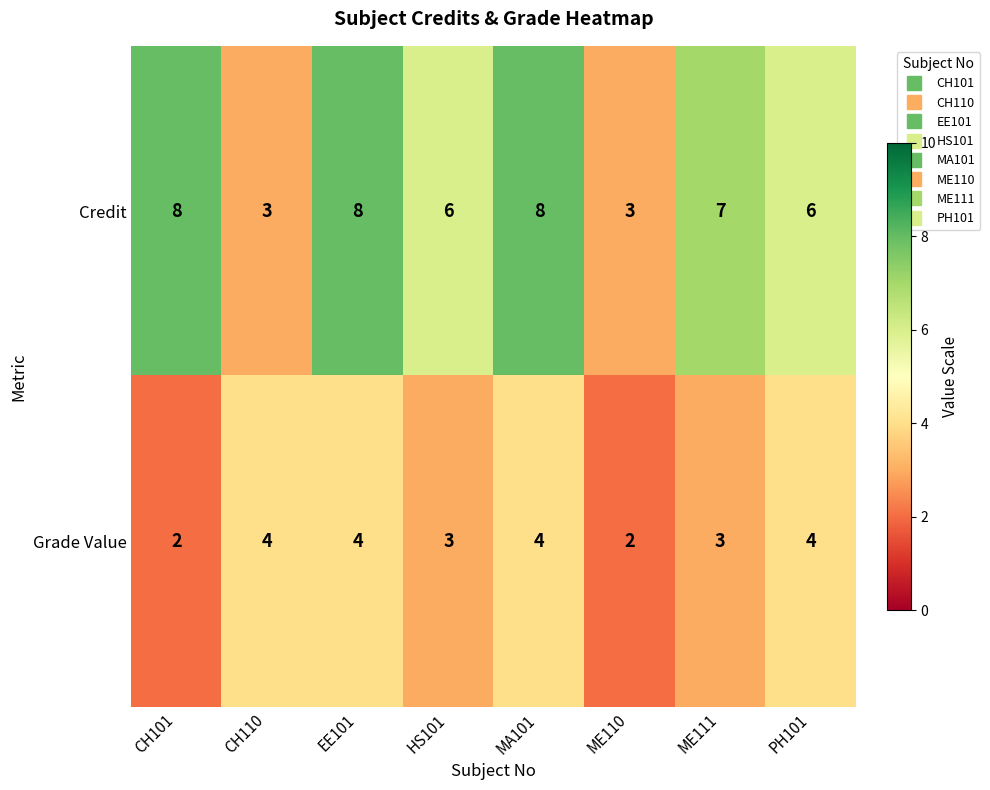

Rank the series by their average value, from lowest to highest.

Grade Value, Credit